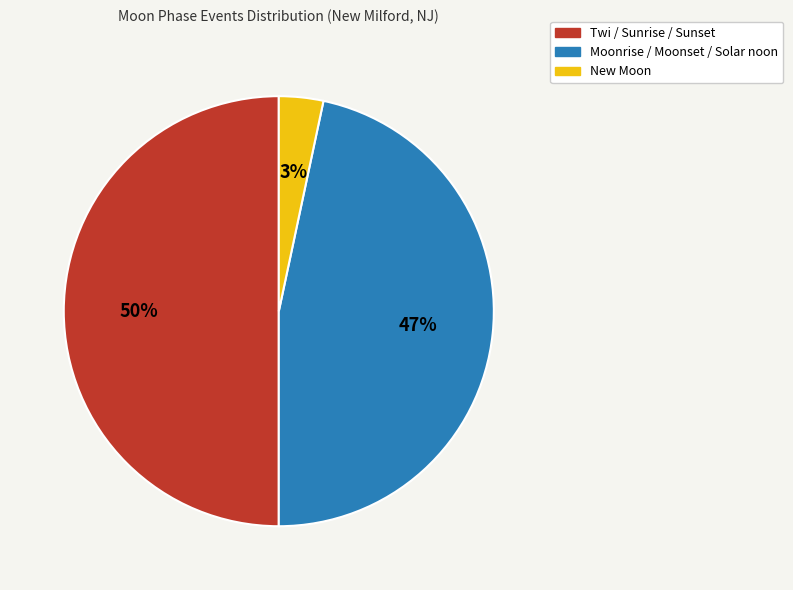

What is the smallest slice in the pie chart?

New Moon